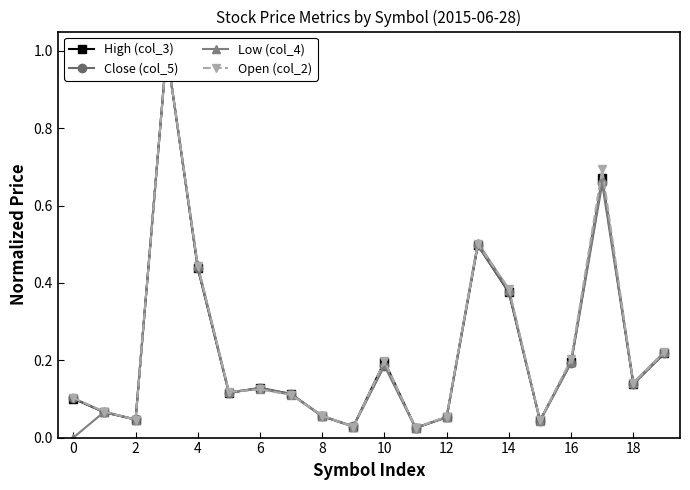

How many distinct data groups are displayed?

4